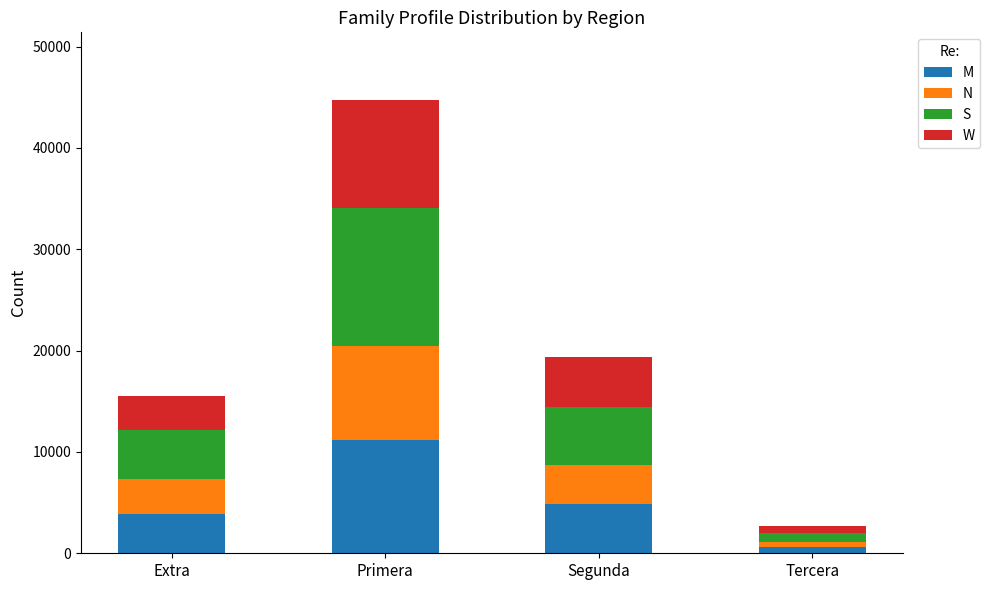

At which category is the sum across all series the highest?

Primera